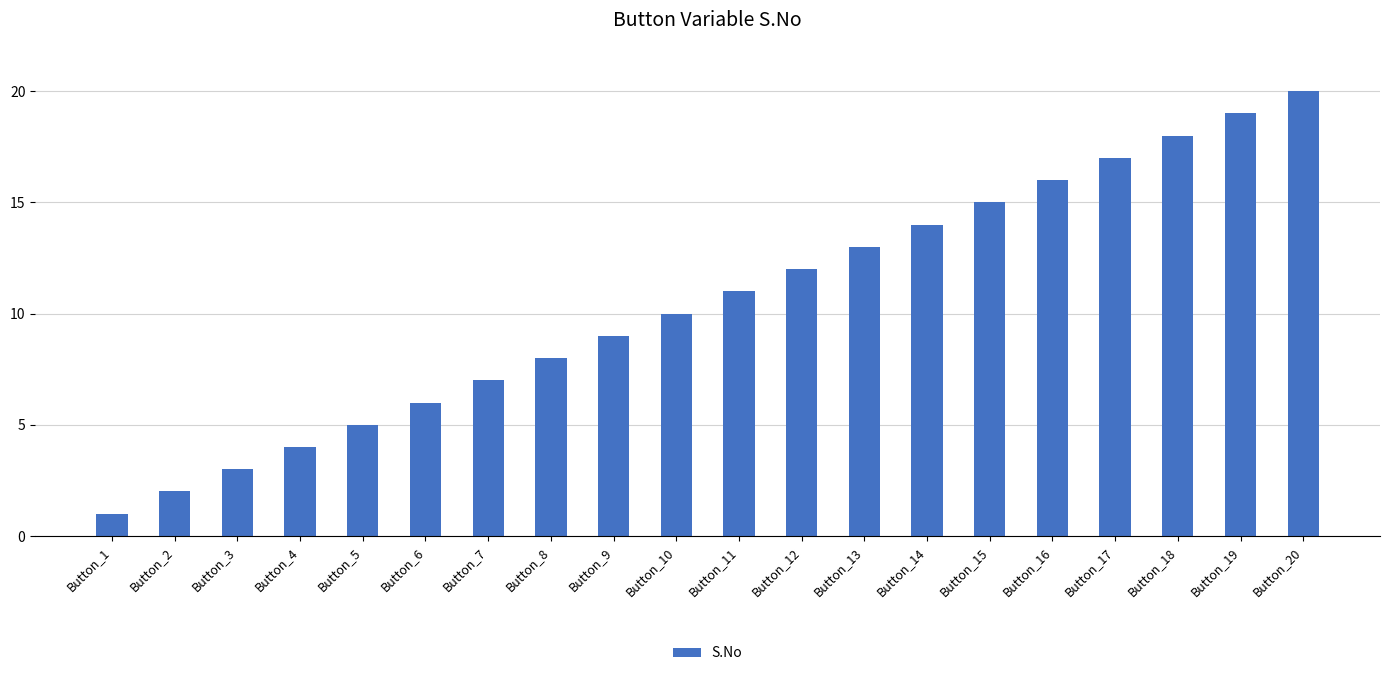

What is the sum of all values?

210